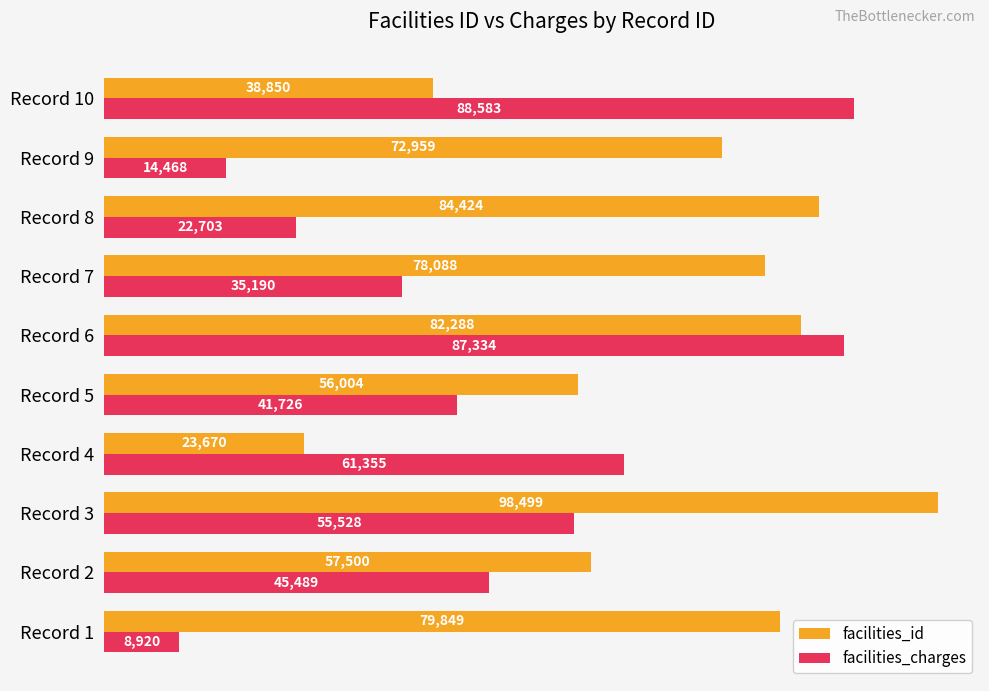

Rank the categories by facilities_id value from highest to lowest.

Record 3, Record 8, Record 6, Record 1, Record 7, Record 9, Record 2, Record 5, Record 10, Record 4